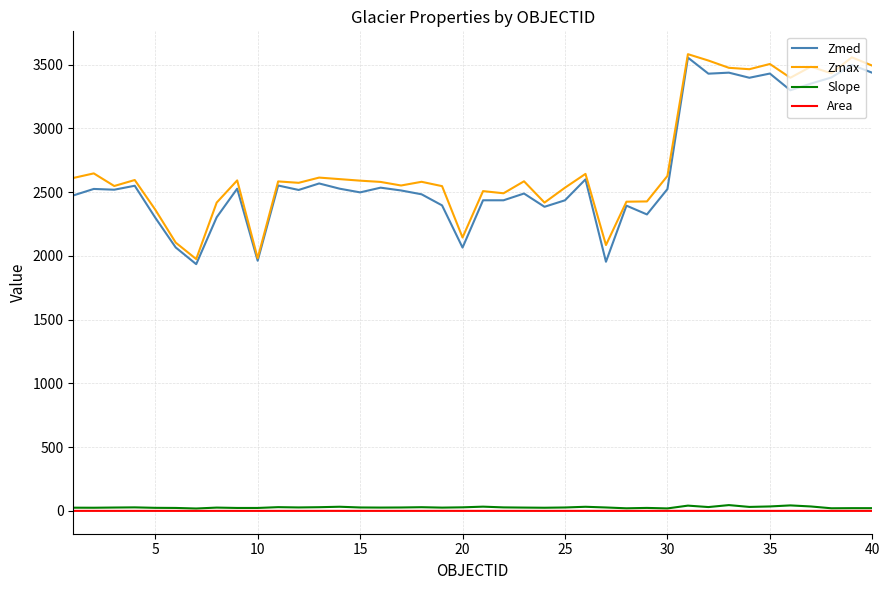

True or false: Zmed and Area intersect in this chart.

False